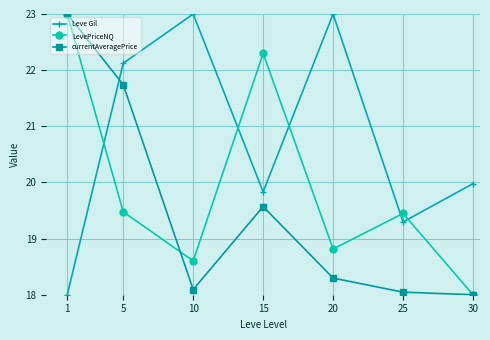

What is the difference between the maximum and minimum values in the currentAveragePrice series?

5.0